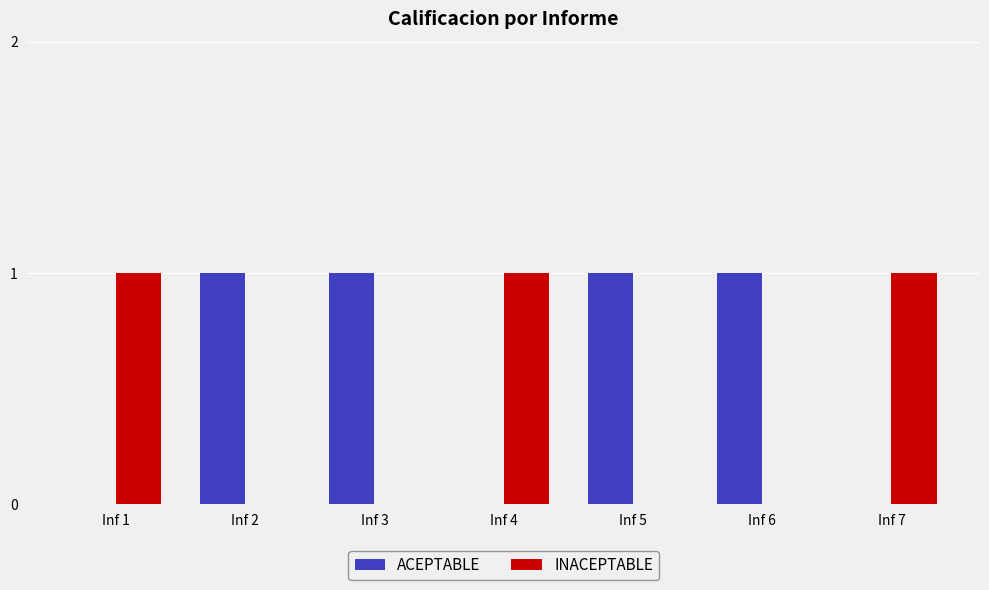

Is it true that ACEPTABLE equals 2 at Inf 6?

False